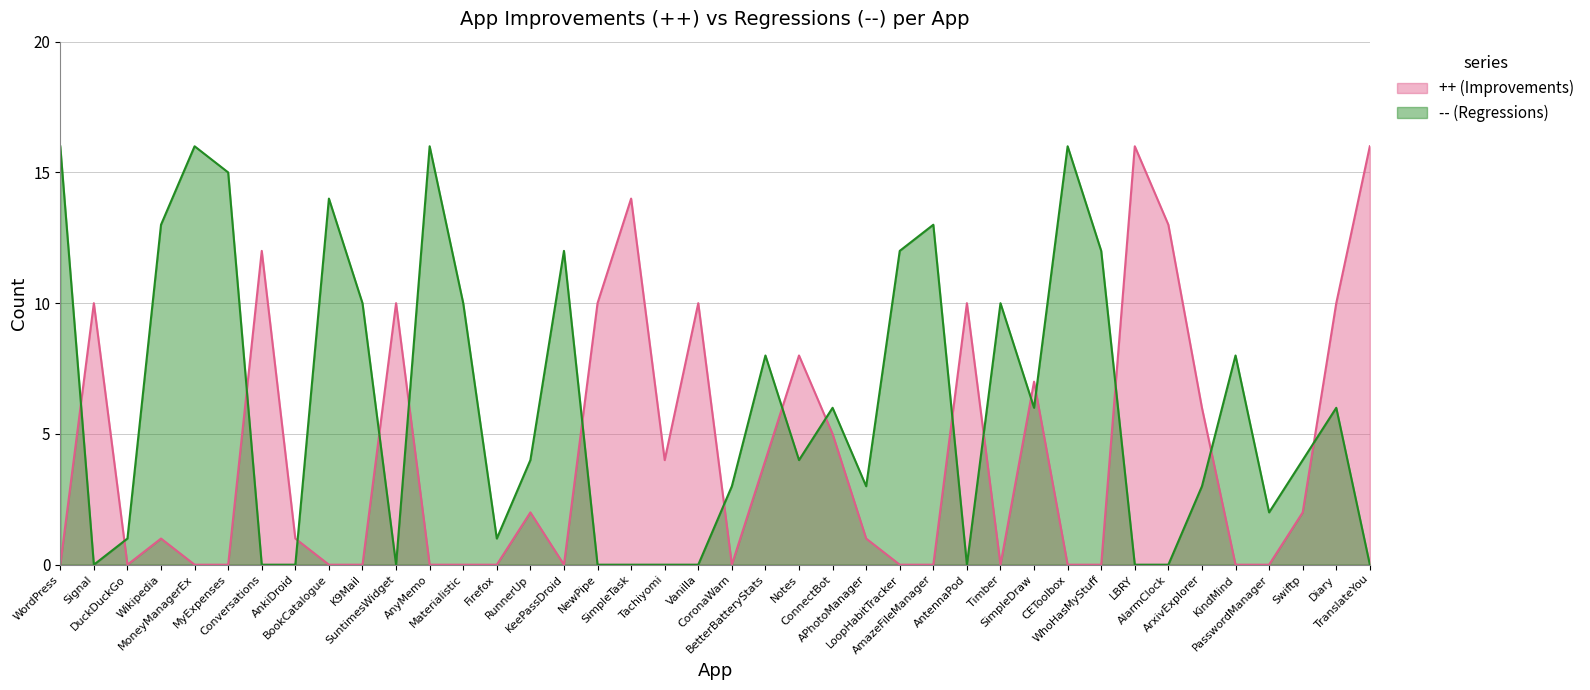

What is the value of the -- (Regressions) point at the 35th from the left?

3